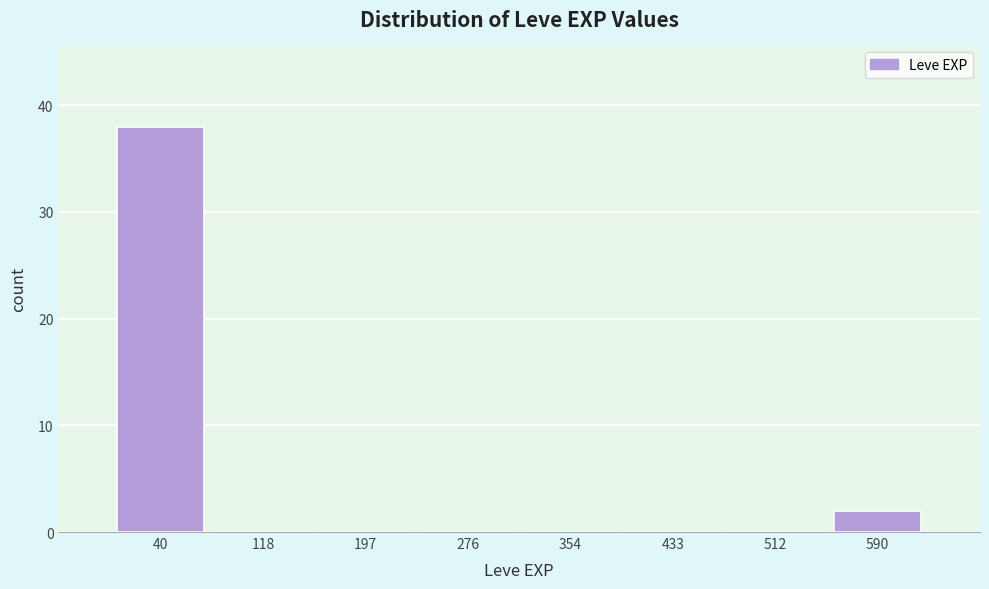

How tall is the bar that spans 550 to 630 on the x-axis? Neither the bar edges nor the heights are printed on the chart, so give them approximately, as read against the axes.

2